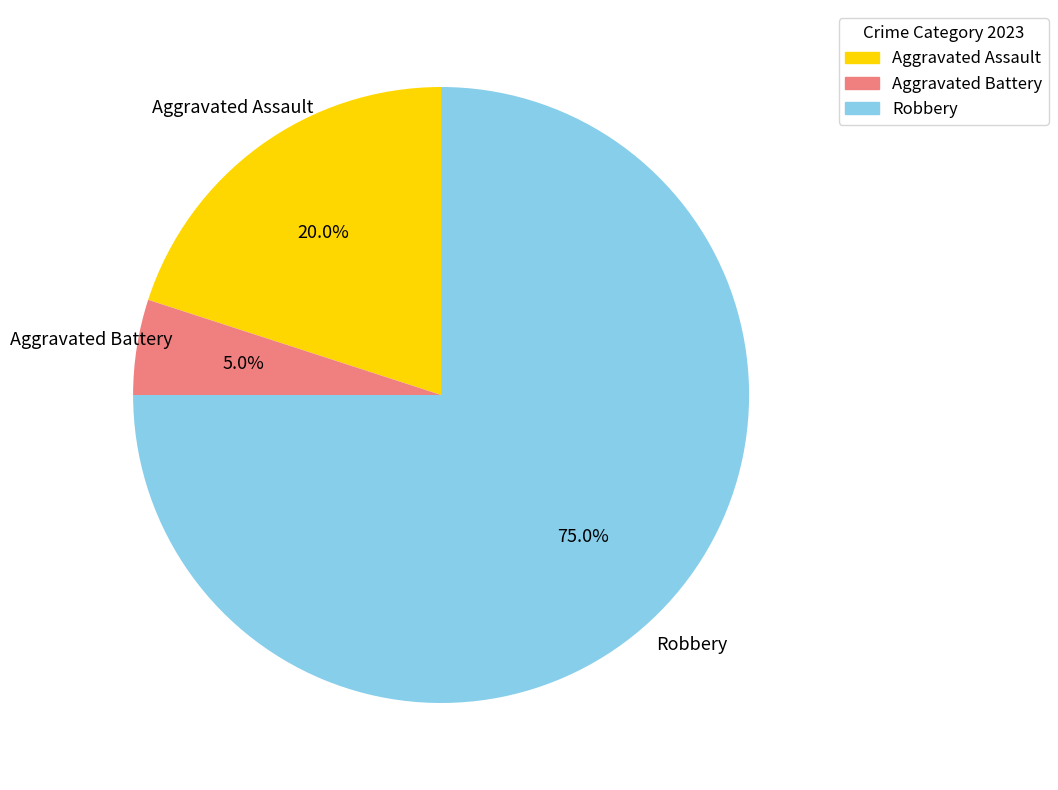

What portion of the pie excludes Aggravated Assault?

80.0%